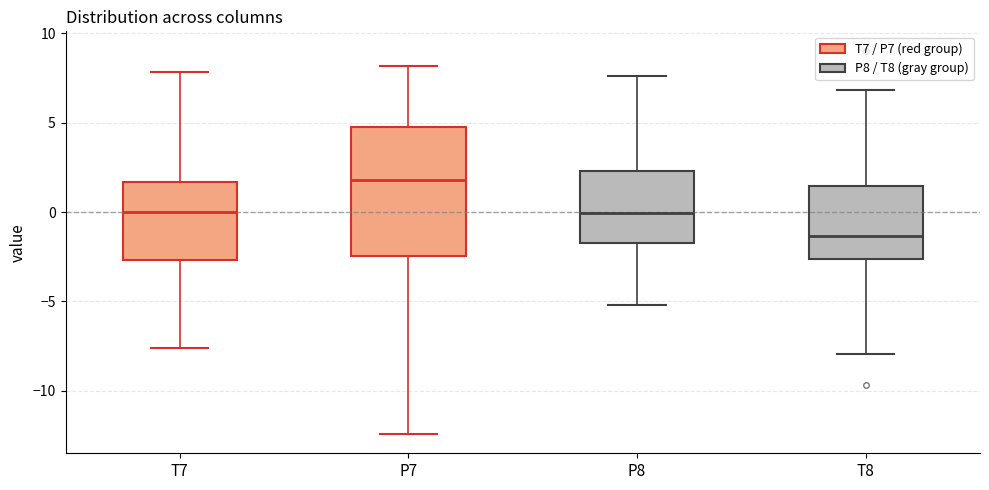

Reading left to right, transcribe this box plot: for each box, give where its median line is, the range the box spans, and where its two whiskers end, as read against the y-axis. The values are not printed on the chart, so give them approximately, as read against the axis.

T7: median 0.0, box -2.5 to 1.5, whiskers -7.5 to 8.0
P7: median 2.0, box -2.5 to 5.0, whiskers -12.5 to 8.0
P8: median 0.0, box -1.5 to 2.5, whiskers -5.0 to 7.5
T8: median -1.5, box -2.5 to 1.5, whiskers -8.0 to 7.0